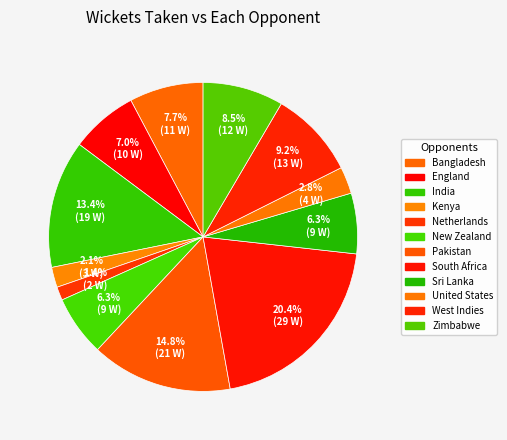

True or false: England accounts for 7% of the total.

True